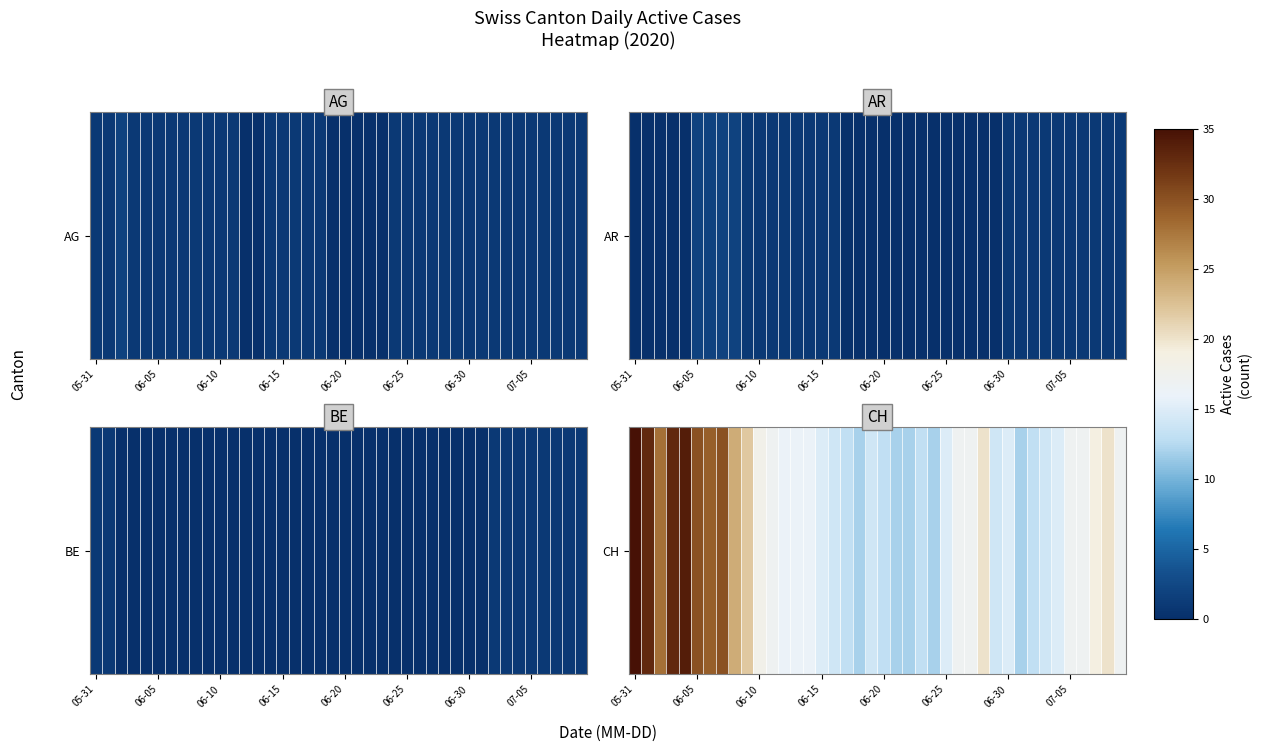

What is the average value?

19